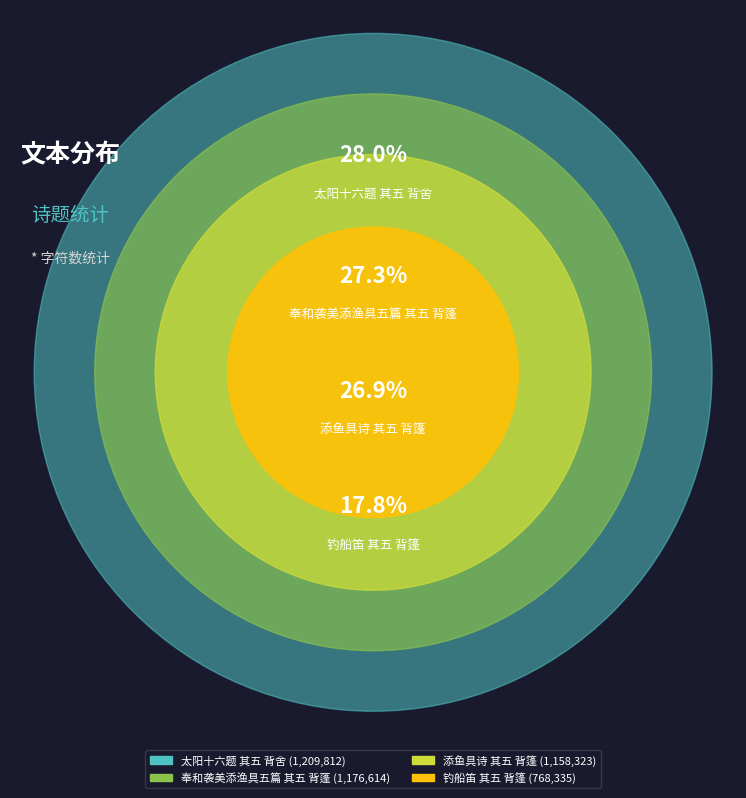

Is there any slice that represents more than half of the pie?

No